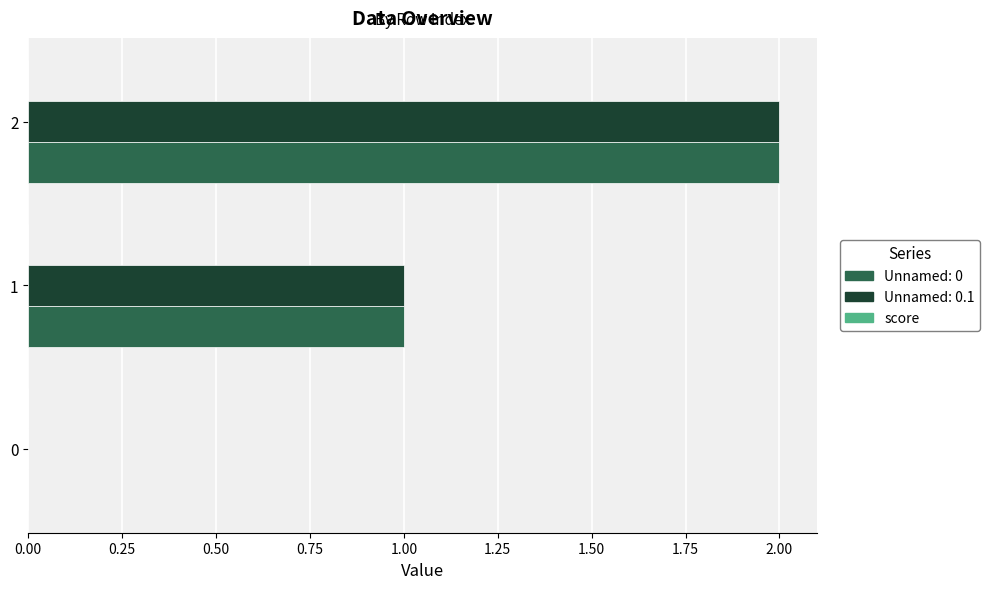

The value of Unnamed: 0 at 1 is 1. True or false?

True